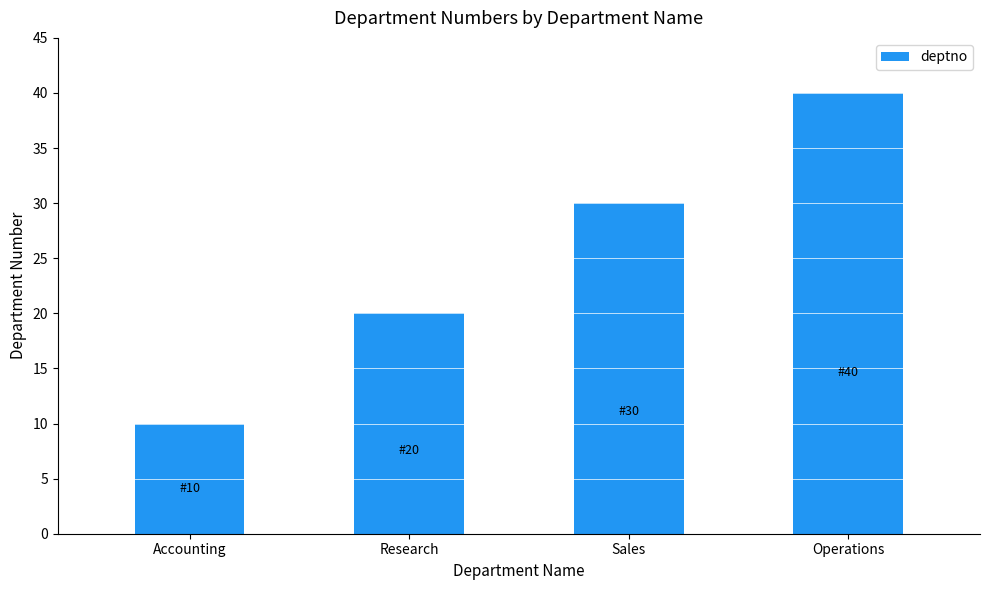

What is the ratio of the value at Research to the value at Sales?

0.7